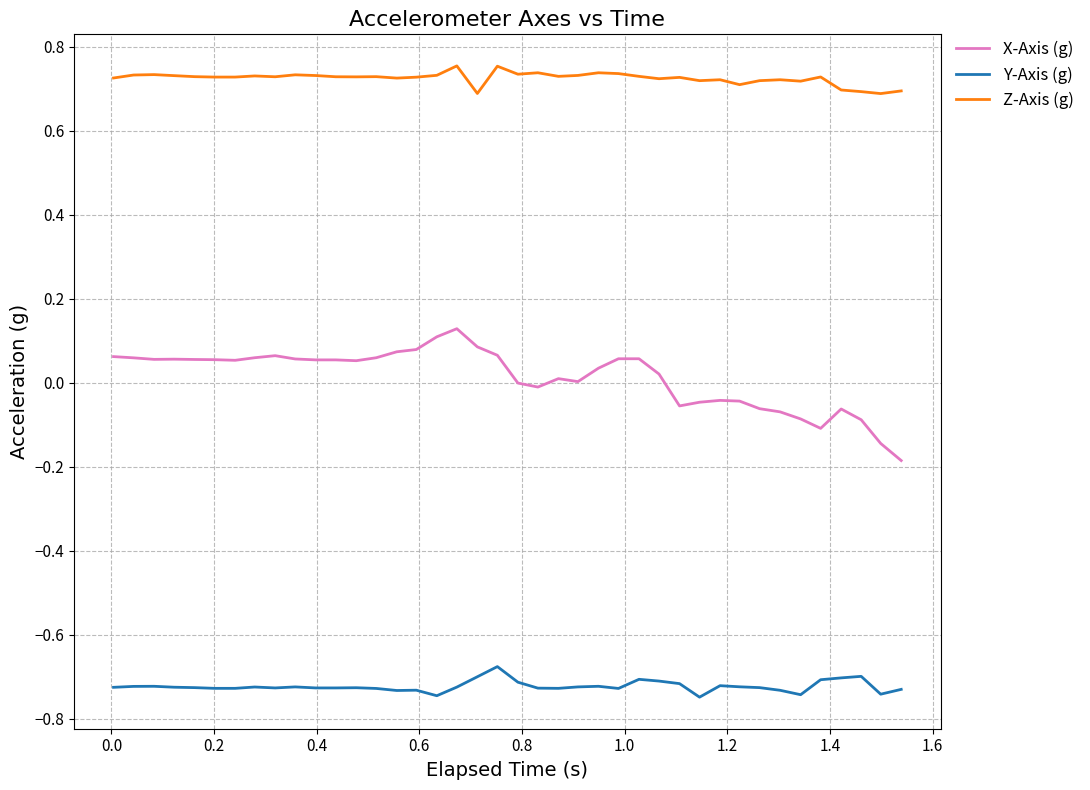

Rank the series by their maximum value, from highest to lowest.

Z-Axis (g), X-Axis (g), Y-Axis (g)